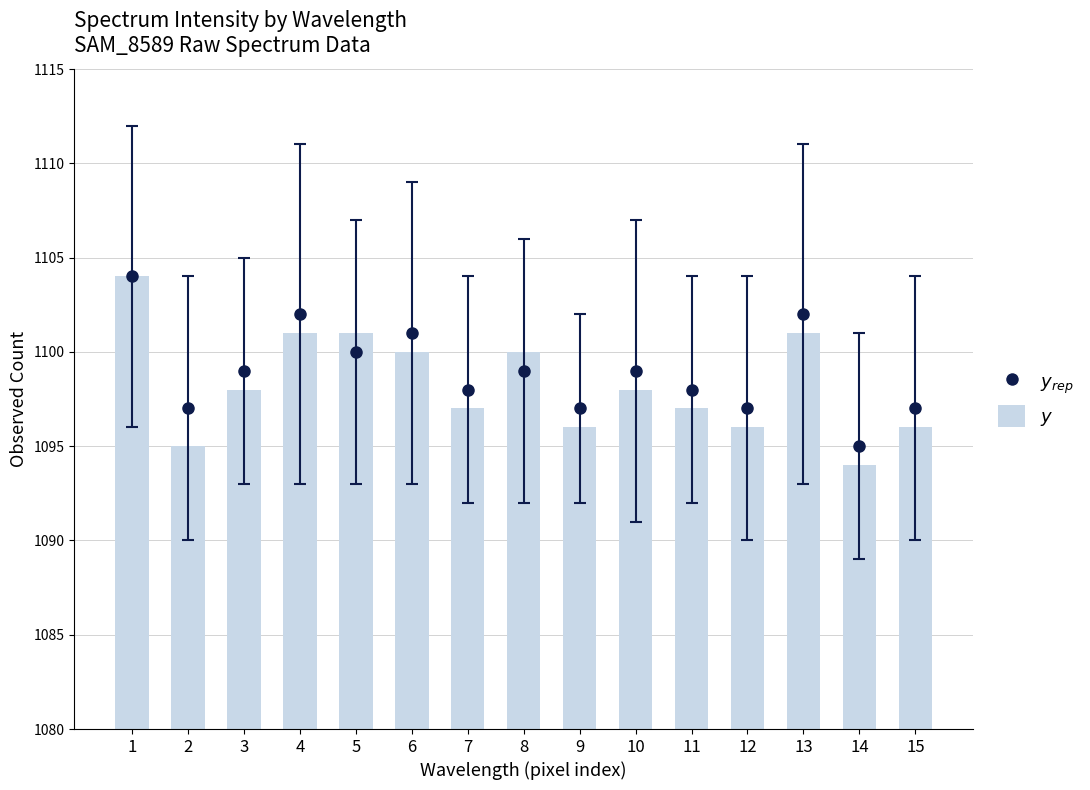

What is the minimum value shown in the chart?

1094